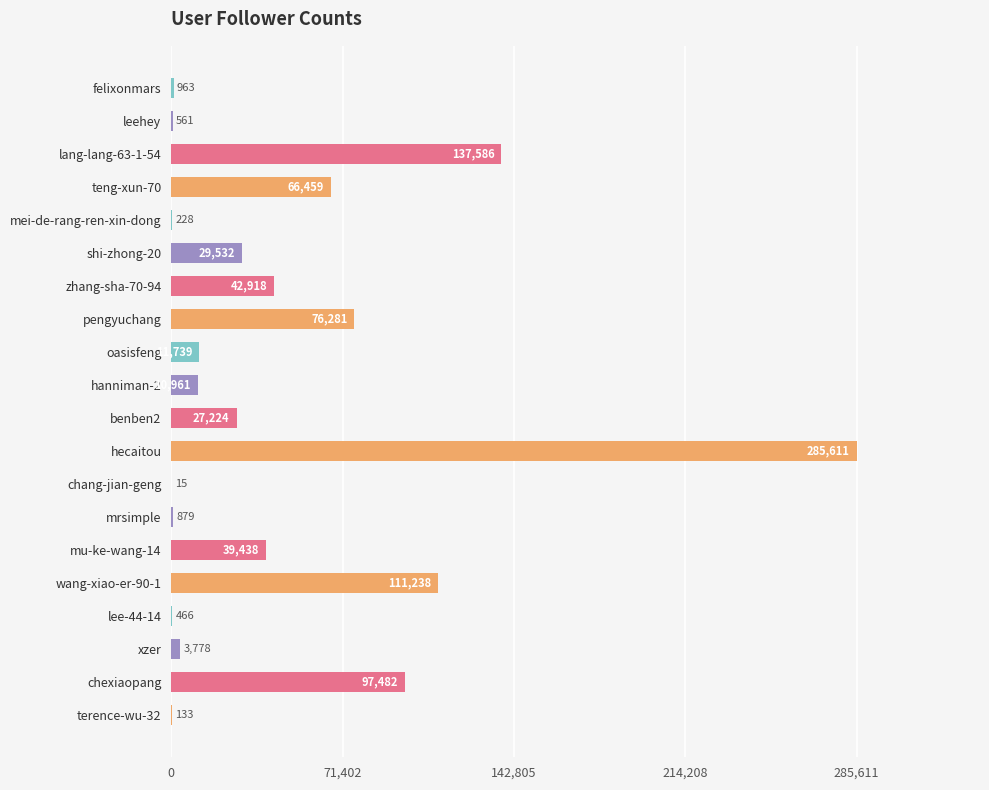

Reading bottom to top, transcribe all the data shown in this chart.

terence-wu-32=133	chexiaopang=97482	xzer=3778	lee-44-14=466	wang-xiao-er-90-1=111238	mu-ke-wang-14=39438	mrsimple=879	chang-jian-geng=15	hecaitou=285611	benben2=27224	hanniman-2=10961	oasisfeng=11739	pengyuchang=76281	zhang-sha-70-94=42918	shi-zhong-20=29532	mei-de-rang-ren-xin-dong=228	teng-xun-70=66459	lang-lang-63-1-54=137586	leehey=561	felixonmars=963